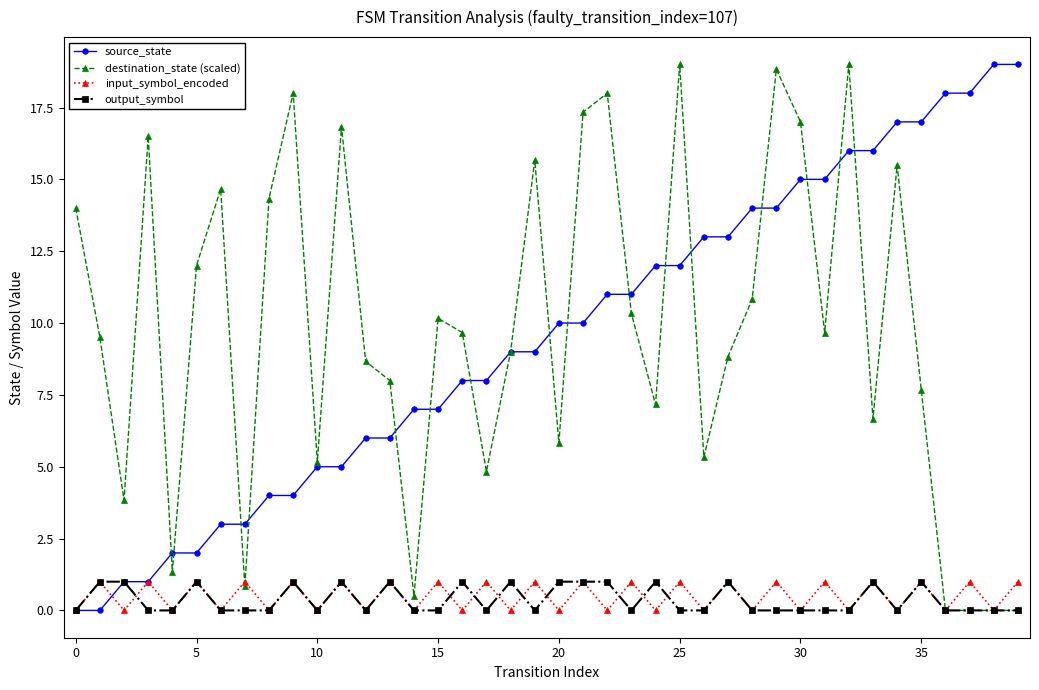

What is the value of the destination_state (scaled) point at the 29th from the left?

10.8